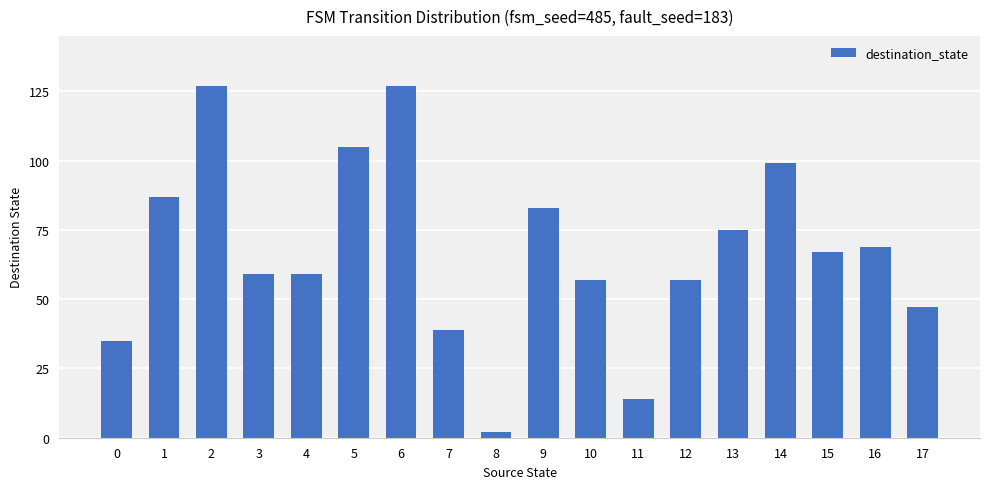

The chart shows a value of 59 at 3. True or false?

True